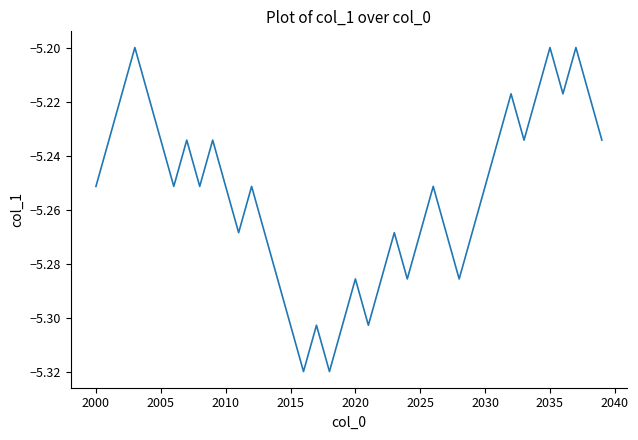

How many lines are shown in the chart?

1